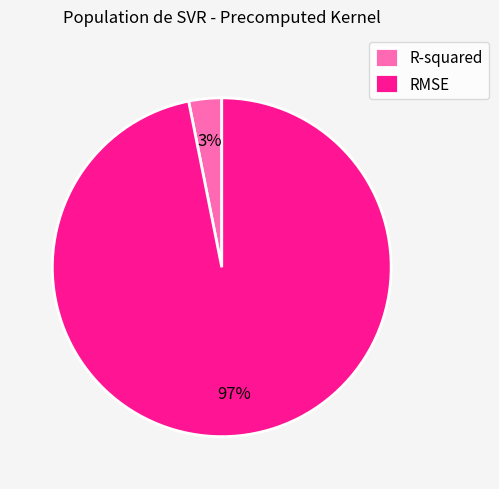

The R-squared slice represents 3% of the pie. True or false?

True